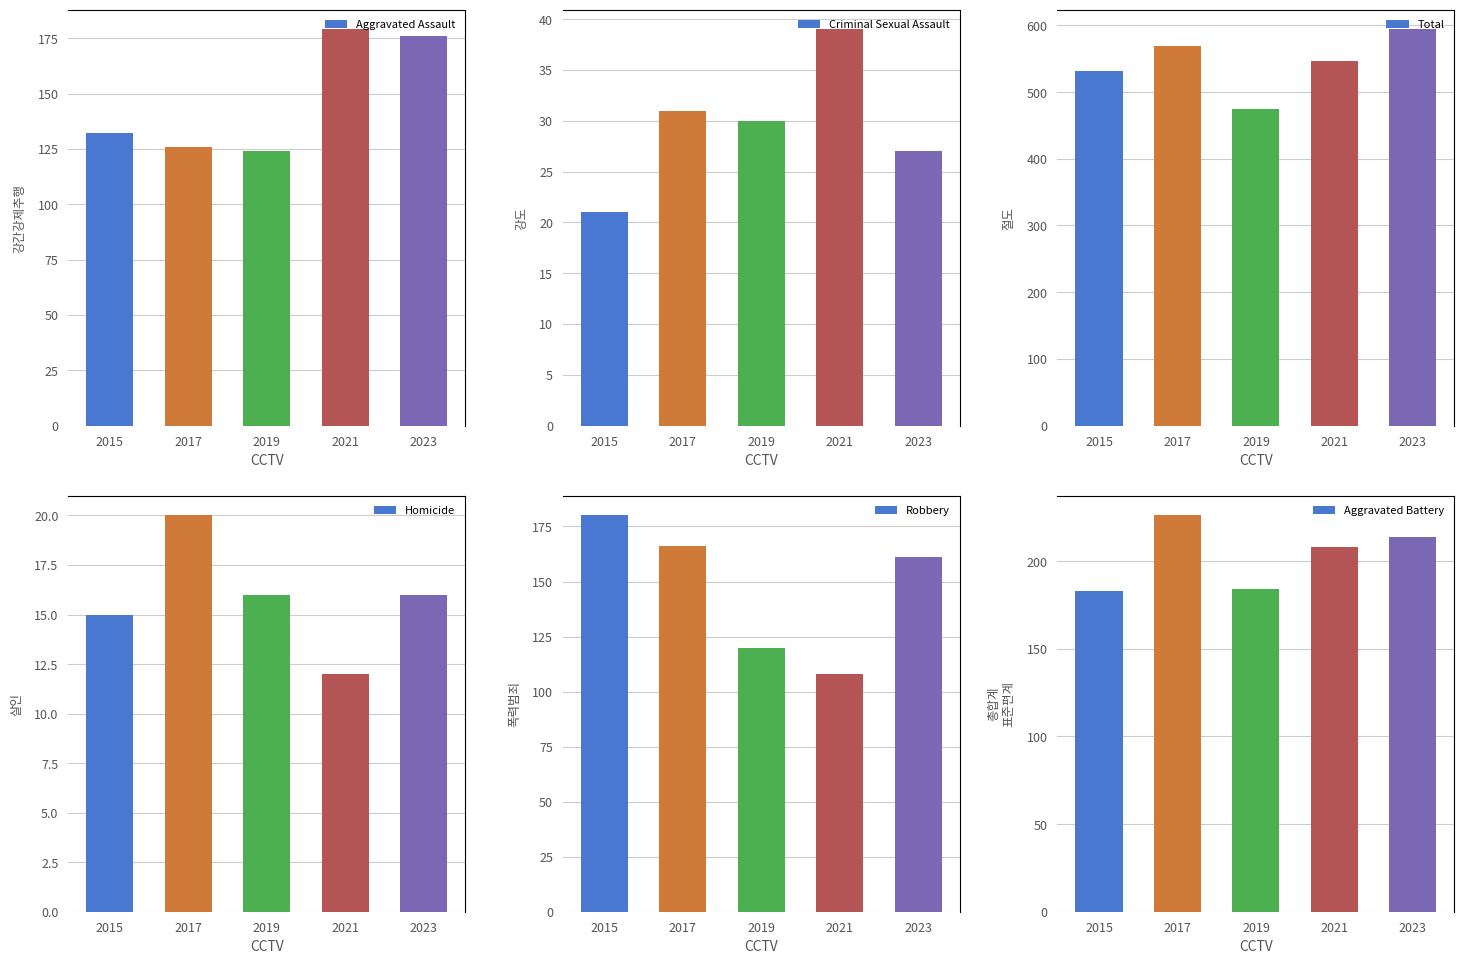

Reading left to right, transcribe all the data shown in this chart.

Aggravated Assault: 132	126	124	179	176
Criminal Sexual Assault: 21	31	30	39	27
Total: 531	569	474	546	594
Homicide: 15	20	16	12	16
Robbery: 180	166	120	108	161
Aggravated Battery: 183	226	184	208	214